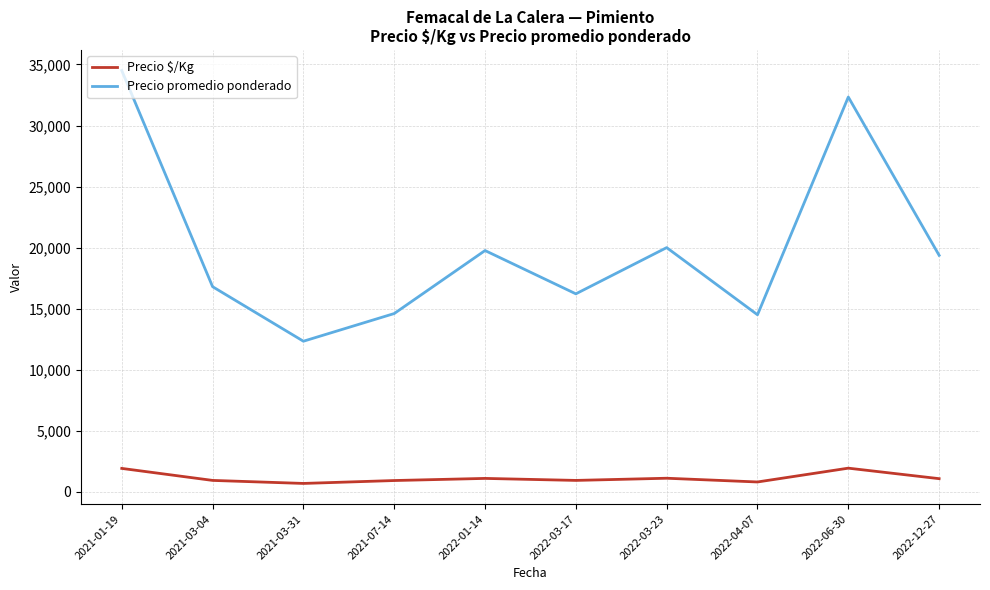

What is the spread (max minus min) of values at 2021-03-31?

11648